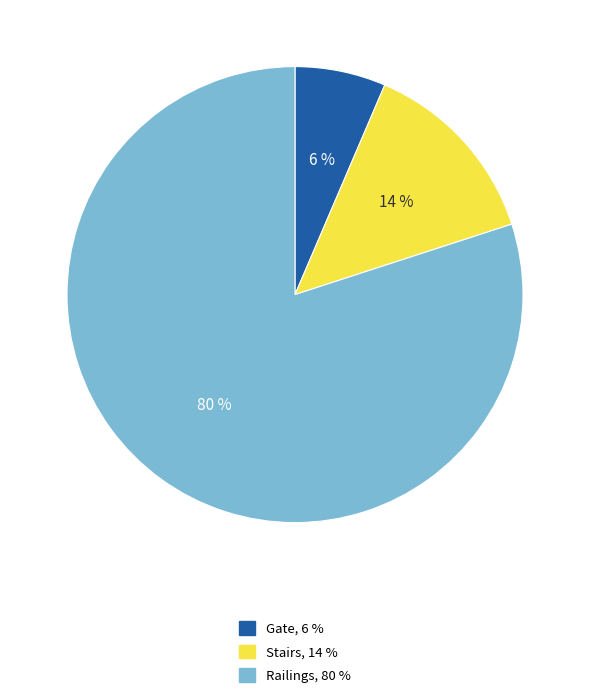

What percentage is the Railings slice, to the nearest percent?

80%